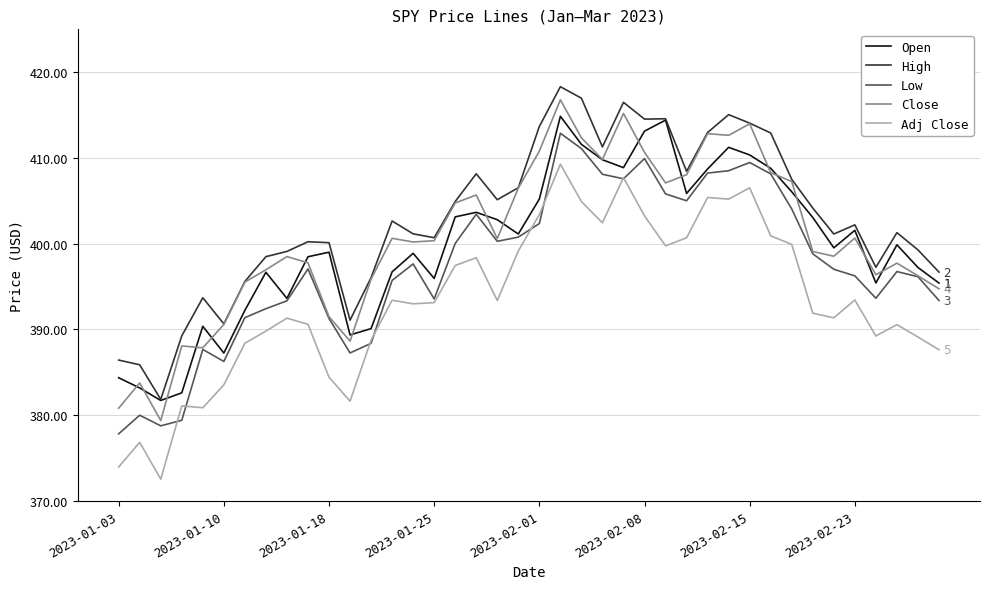

In Open, how many points are higher than both neighbors (excluding endpoints)?

10